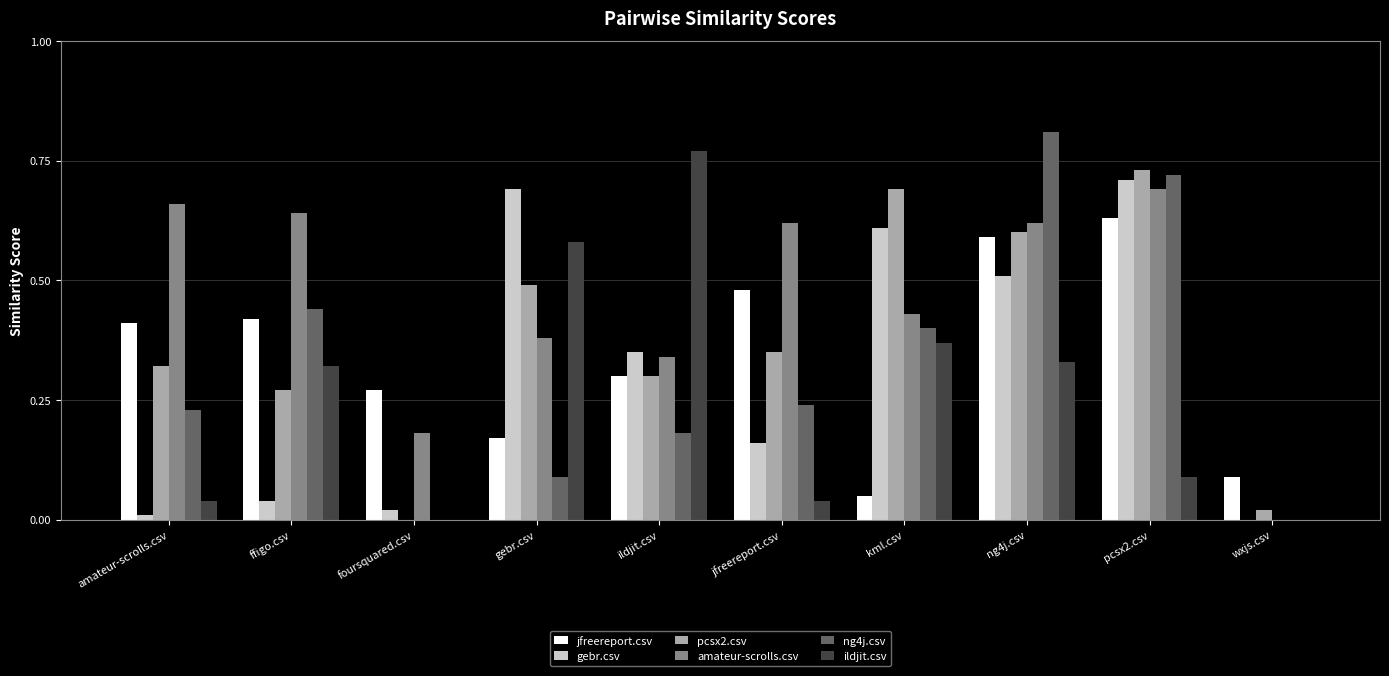

True or false: gebr.csv has a value of 0.0 at foursquared.csv.

True